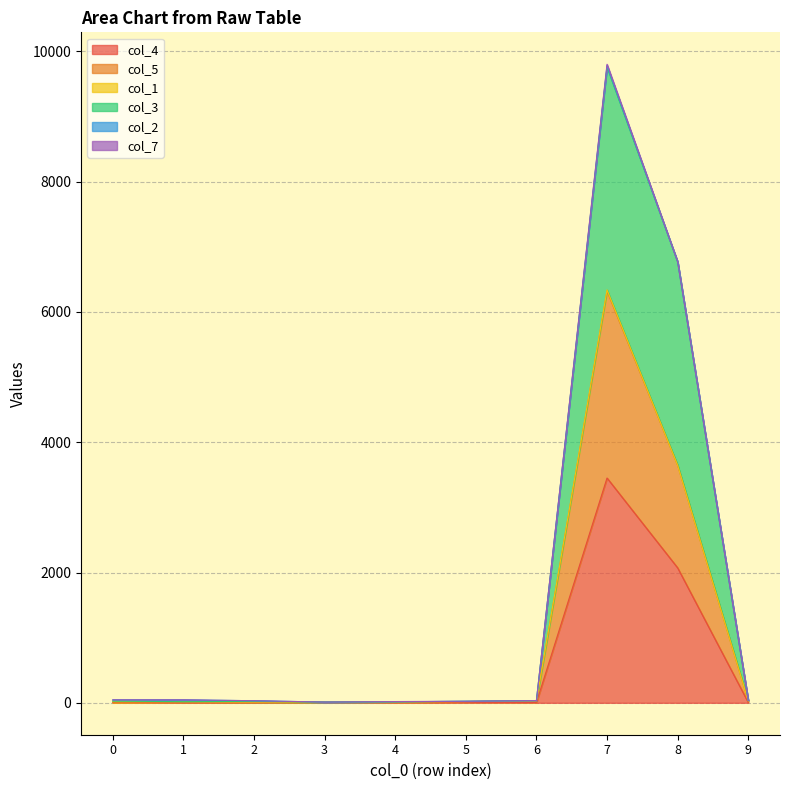

The col_4 series shows 1 at 0. True or false?

False